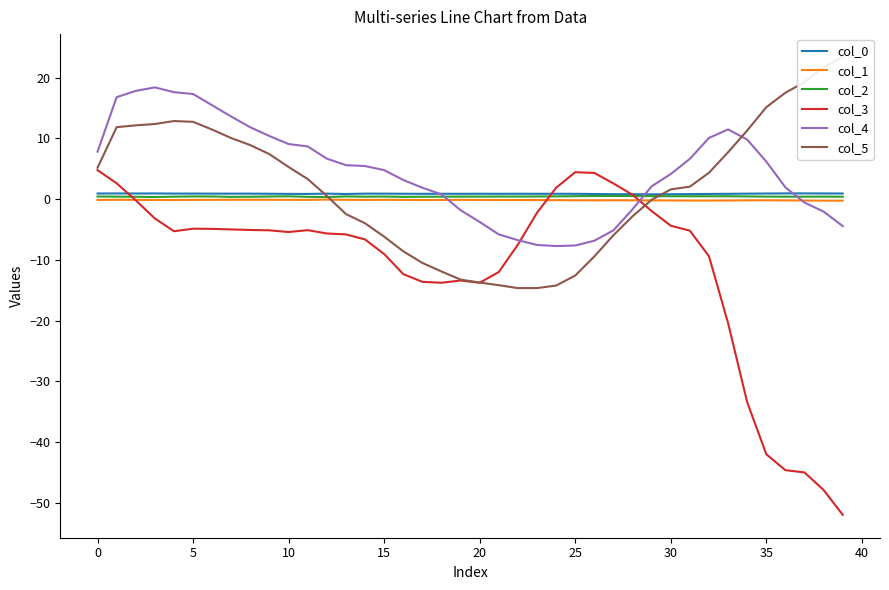

What is the value of the col_4 point at the 27th from the left?

-6.9